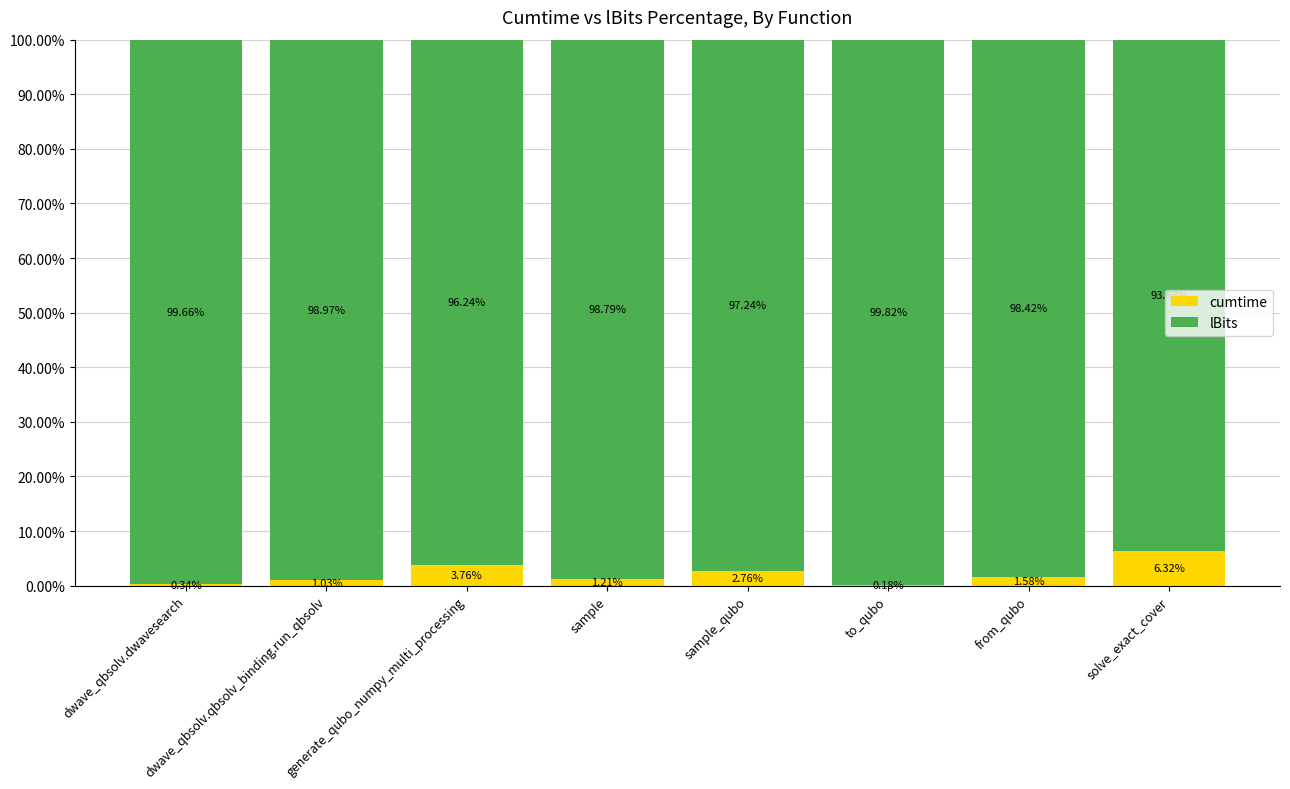

What is the total value across all series at to_qubo?

100.0